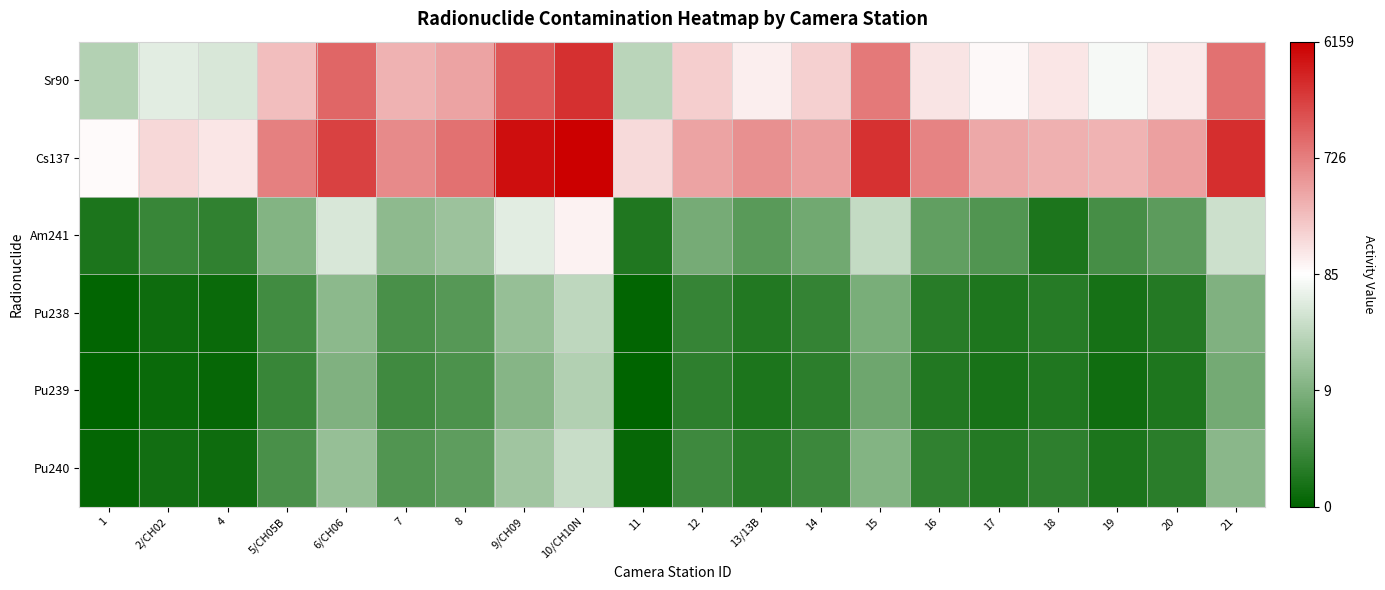

Reading left to right, list all the values displayed in this chart.

Sr90: 1=3.2	2/CH02=4.0	4=3.8	5/CH05B=5.5	6/CH06=7.0	7=5.7	8=6.0	9/CH09=7.2	10/CH10N=7.9	11=3.3	12=5.3	13/13B=4.7	14=5.2	15=6.7	16=4.9	17=4.6	18=4.9	19=4.3	20=4.8	21=6.8
Cs137: 1=4.5	2/CH02=5.1	4=4.9	5/CH05B=6.6	6/CH06=7.6	7=6.4	8=6.8	9/CH09=8.5	10/CH10N=8.7	11=5.1	12=6.0	13/13B=6.3	14=6.1	15=7.9	16=6.5	17=5.9	18=5.8	19=5.7	20=6.1	21=7.9
Am241: 1=0.6	2/CH02=1.1	4=1.0	5/CH05B=2.4	6/CH06=3.8	7=2.6	8=2.8	9/CH09=4.0	10/CH10N=4.7	11=0.7	12=2.2	13/13B=1.7	14=2.1	15=3.5	16=1.8	17=1.6	18=0.6	19=1.4	20=1.7	21=3.6
Pu238: 1=0.2	2/CH02=0.4	4=0.4	5/CH05B=1.3	6/CH06=2.5	7=1.4	8=1.6	9/CH09=2.7	10/CH10N=3.4	11=0.2	12=1.1	13/13B=0.8	14=1.1	15=2.2	16=0.9	17=0.7	18=0.8	19=0.6	20=0.8	21=2.3
Pu239: 1=0.2	2/CH02=0.4	4=0.3	5/CH05B=1.1	6/CH06=2.3	7=1.3	8=1.5	9/CH09=2.4	10/CH10N=3.2	11=0.2	12=1.0	13/13B=0.7	14=0.9	15=2.0	16=0.8	17=0.6	18=0.7	19=0.5	20=0.7	21=2.1
Pu240: 1=0.3	2/CH02=0.5	4=0.4	5/CH05B=1.4	6/CH06=2.7	7=1.6	8=1.8	9/CH09=2.9	10/CH10N=3.5	11=0.3	12=1.2	13/13B=0.9	14=1.2	15=2.4	16=1.0	17=0.8	18=1.0	19=0.6	20=0.9	21=2.5